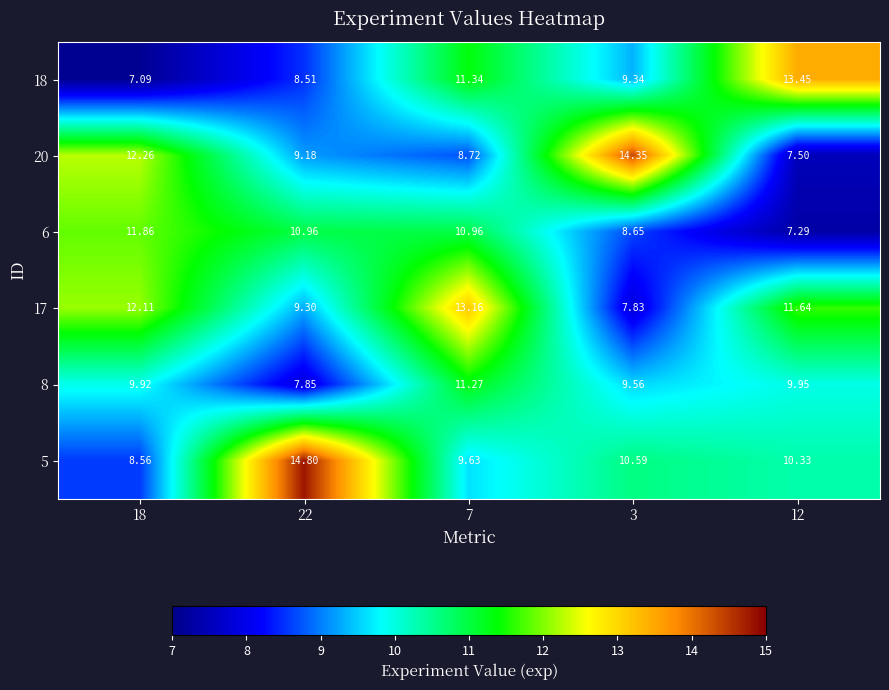

Is the value of 18 at 18 greater than the value of 5 at 18?

No